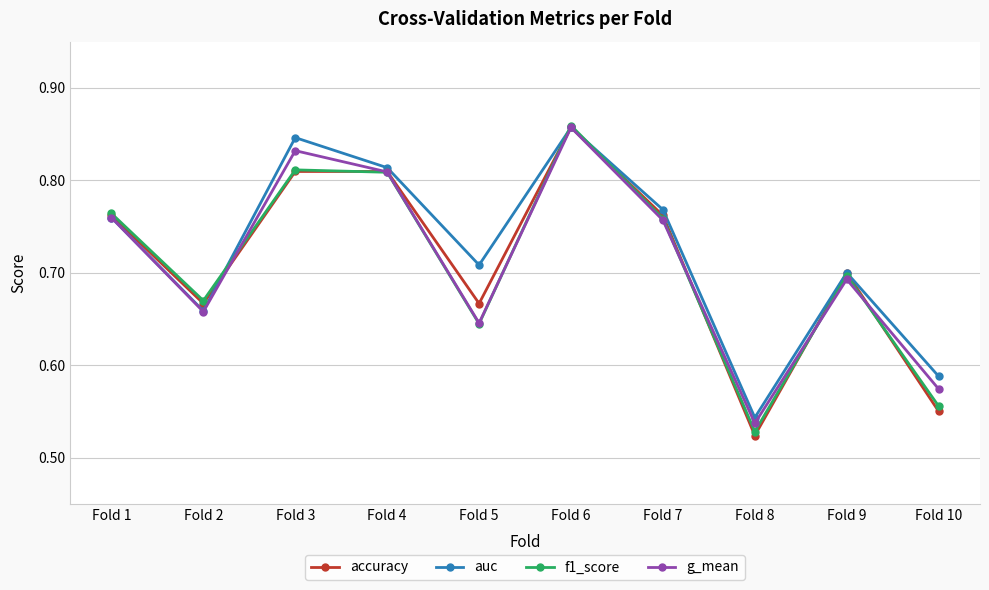

Which series changed the most between Fold 1 and Fold 2?

g_mean